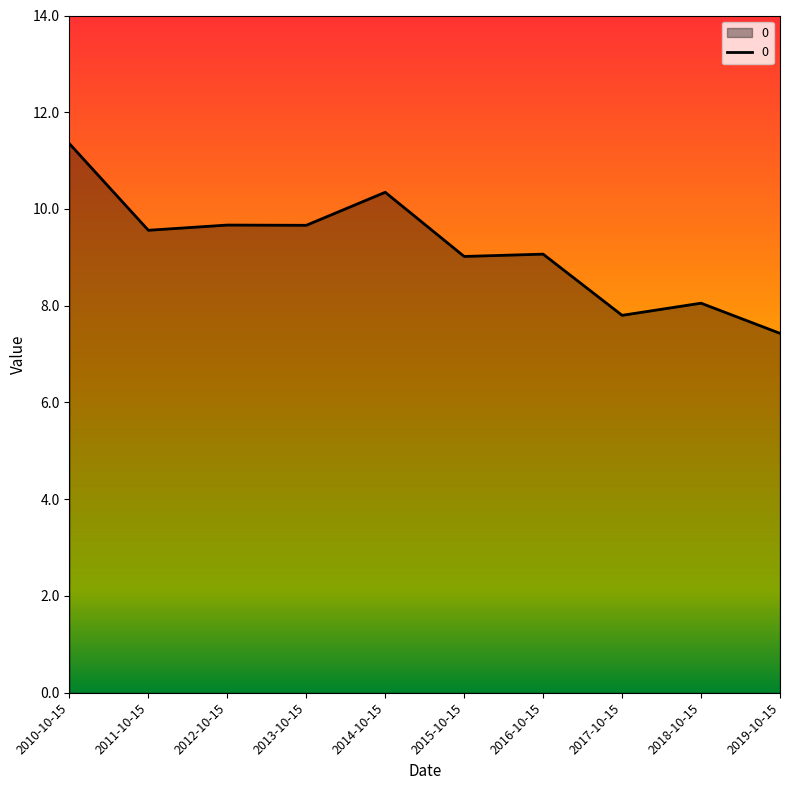

What is the difference between the maximum and minimum values?

3.9